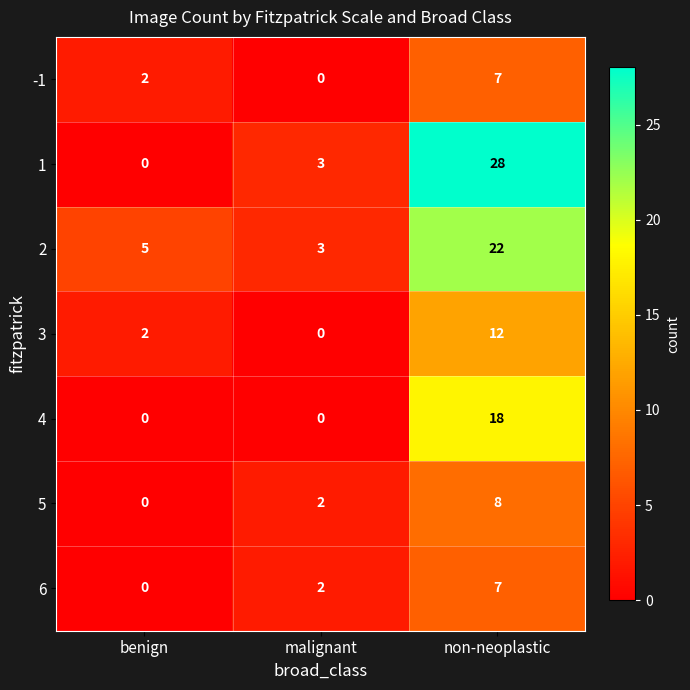

Reading right to left, transcribe all the data shown in this chart.

-1: 7	0	2
1: 28	3	0
2: 22	3	5
3: 12	0	2
4: 18	0	0
5: 8	2	0
6: 7	2	0